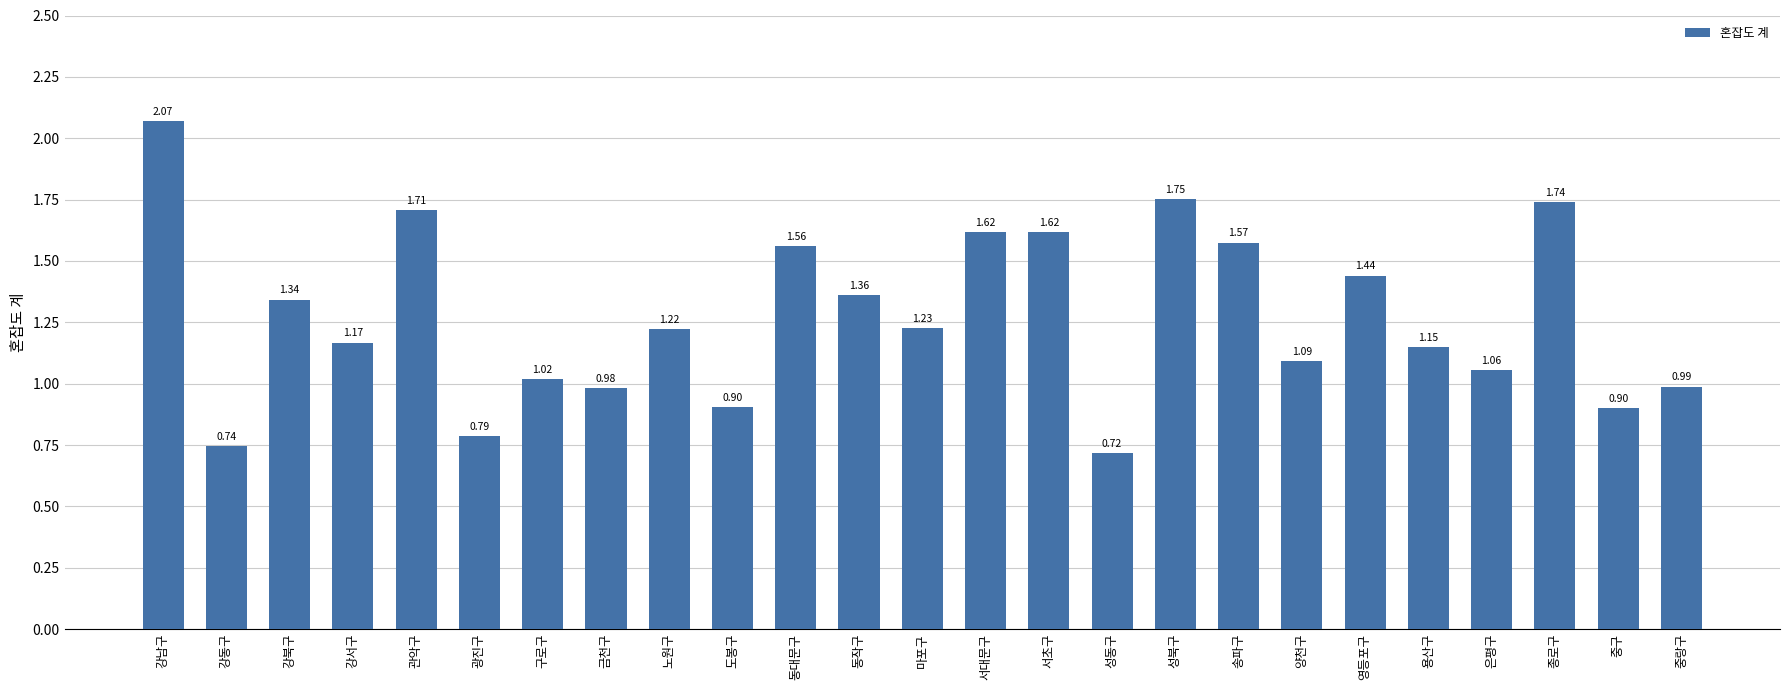

Are the bars horizontal?

No